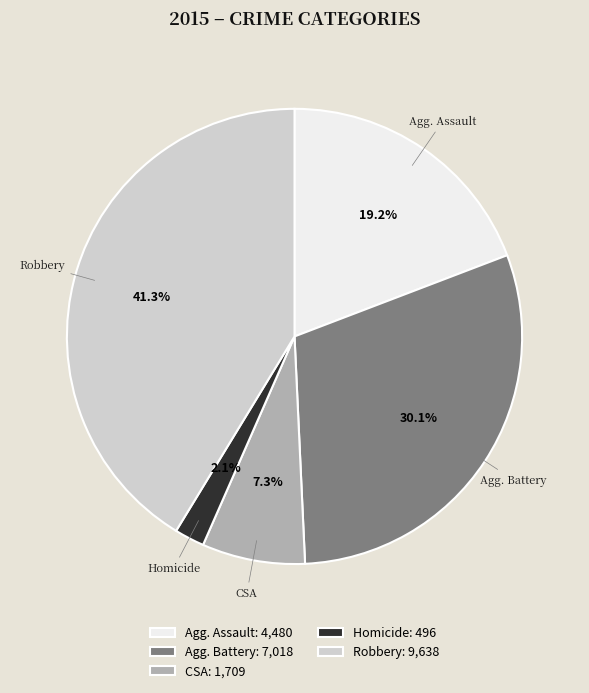

Does any single category account for the majority?

No